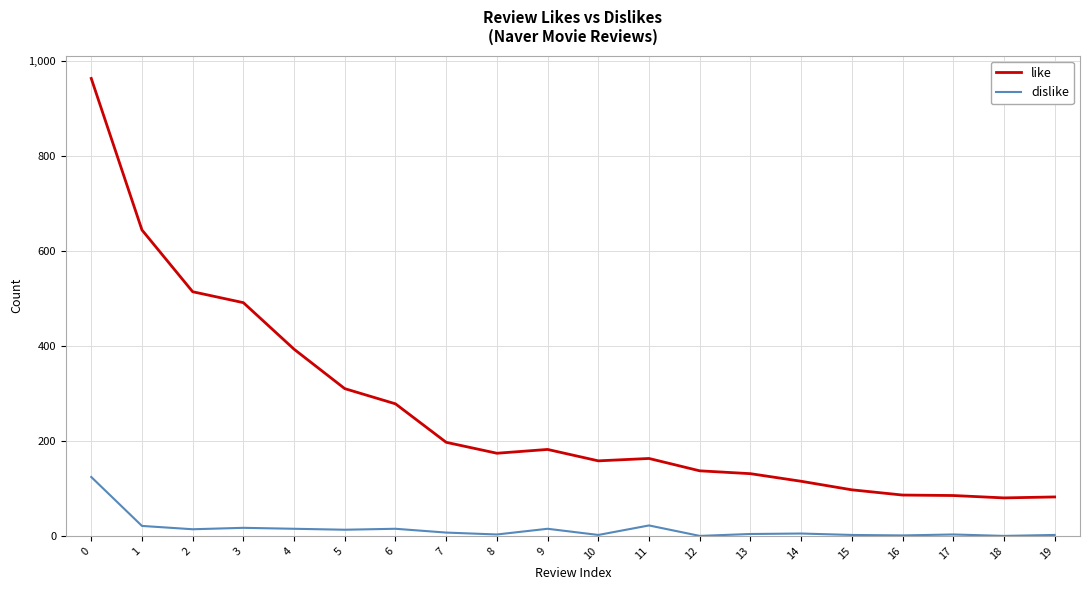

True or false: like and dislike cross at least once.

False